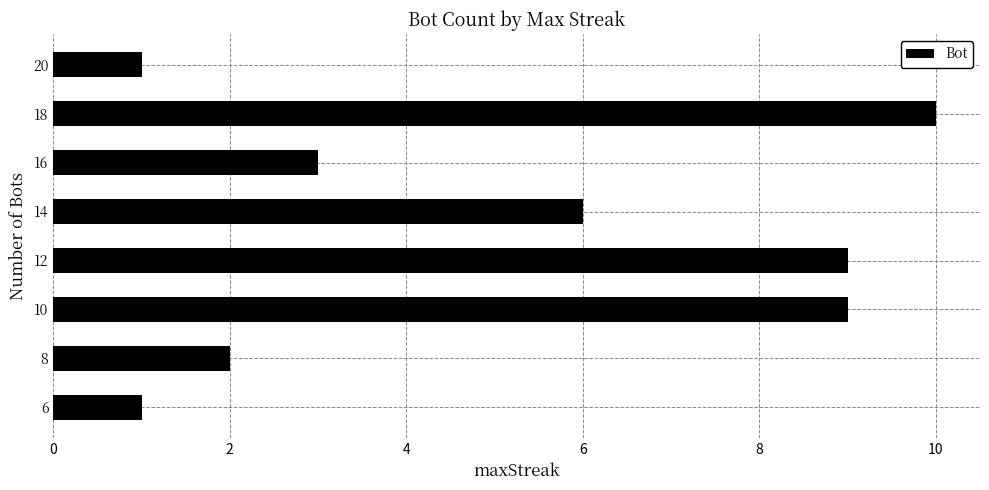

Does the chart contain any negative values?

No